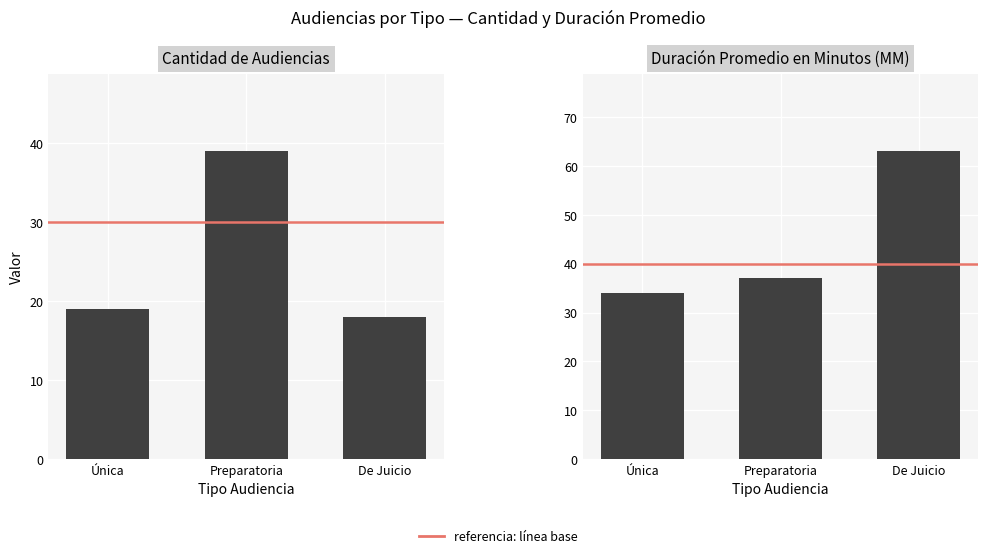

Is the value of Cantidad de Audiencias at De Juicio greater than the value of Duración Promedio en Minutos (MM) at Preparatoria?

No